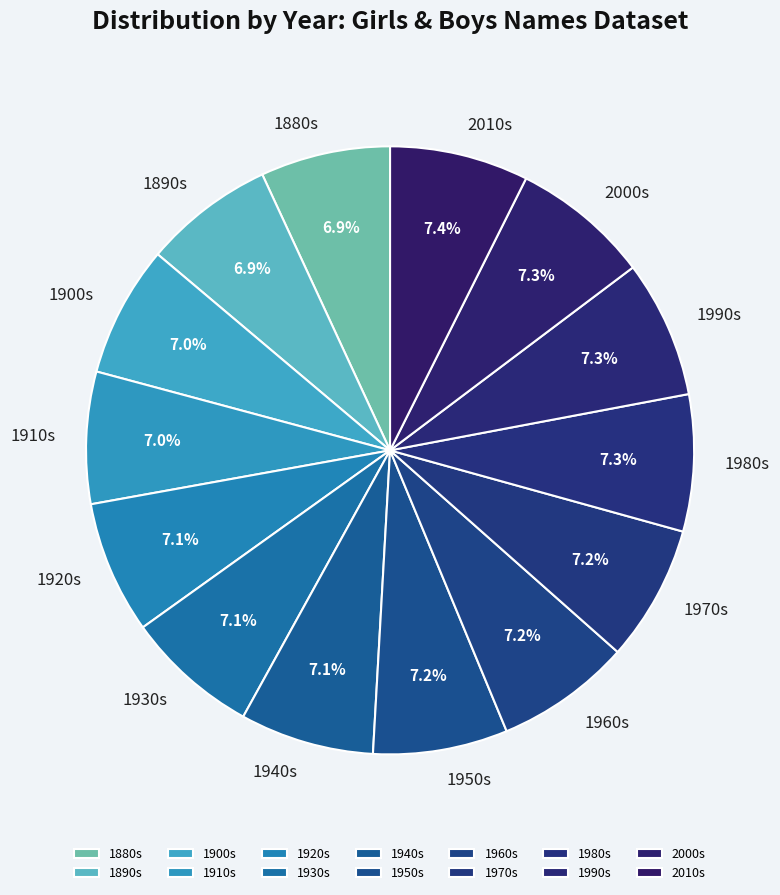

How much of the chart is everything except 1960s?

92.8%